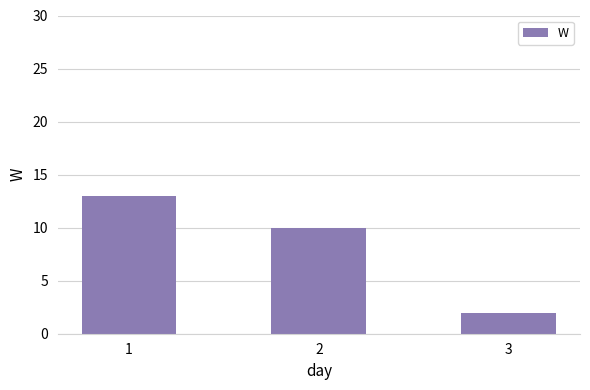

What is the minimum value shown in the chart?

2